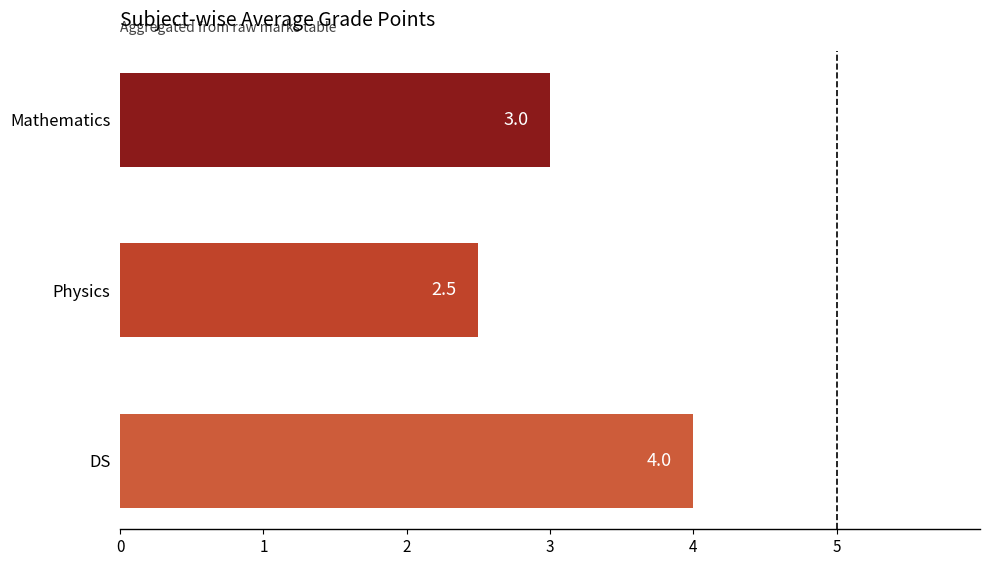

Reading top to bottom, list all the values displayed in this chart.

Mathematics=3.0	Physics=2.5	DS=4.0